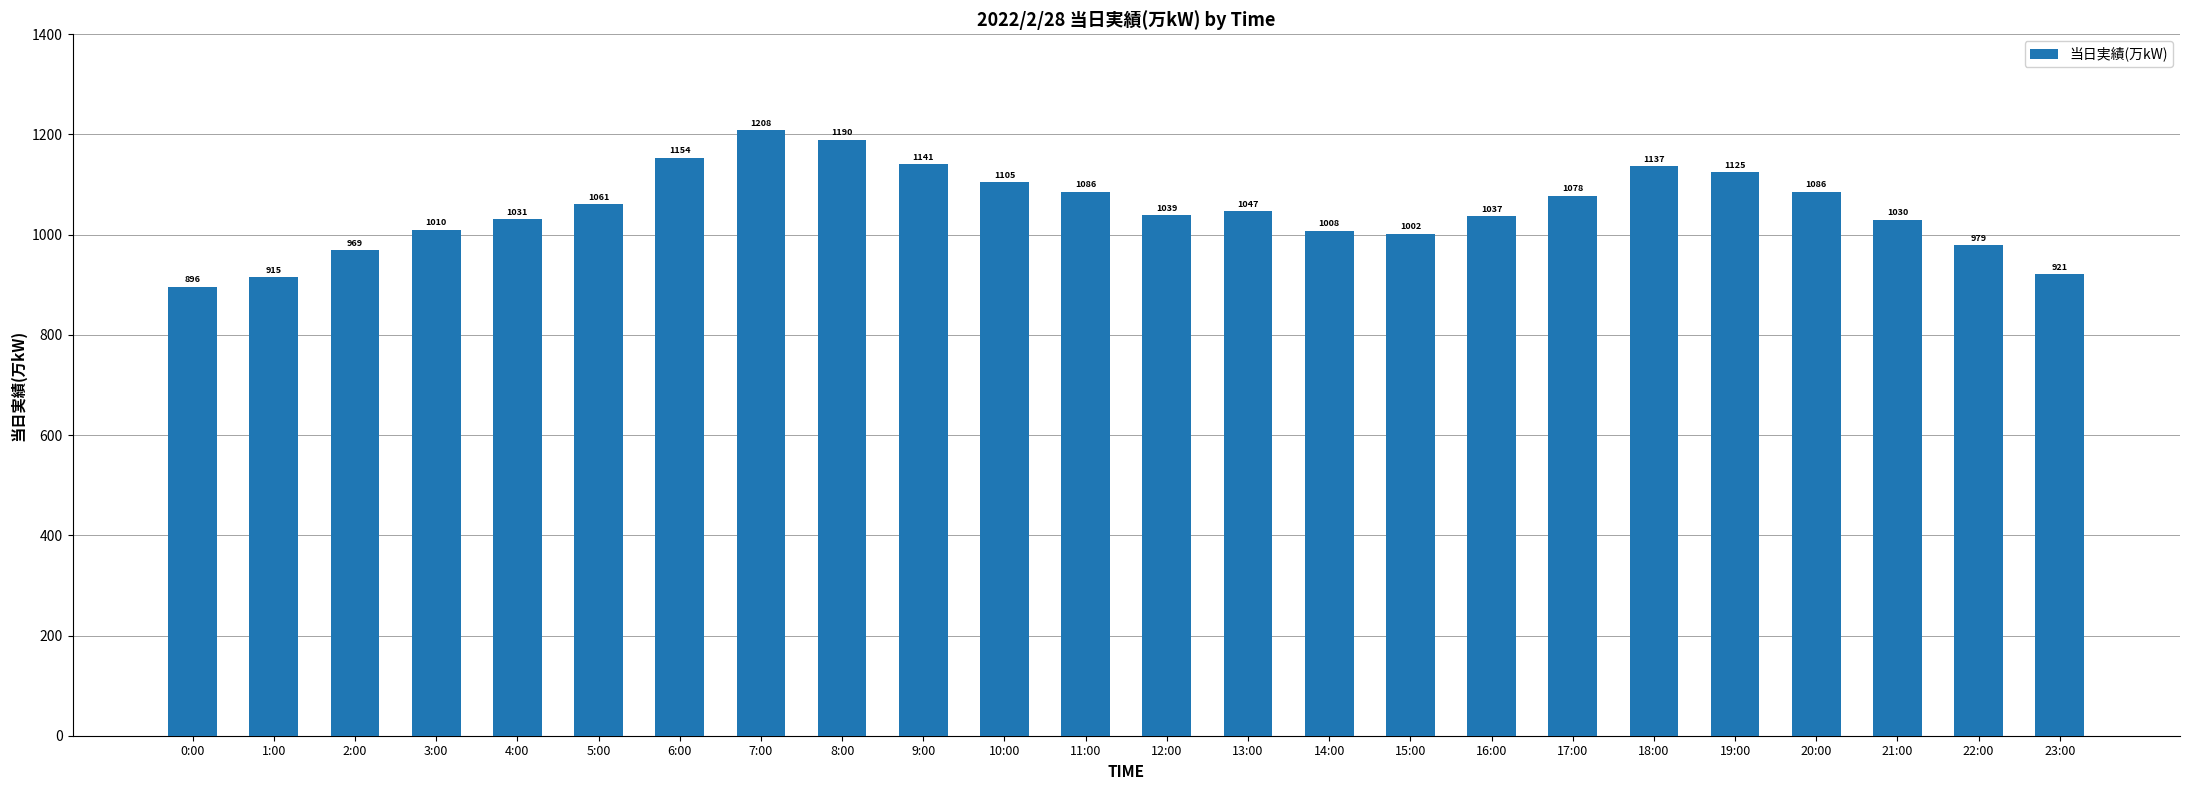

What is the greatest value displayed?

1208